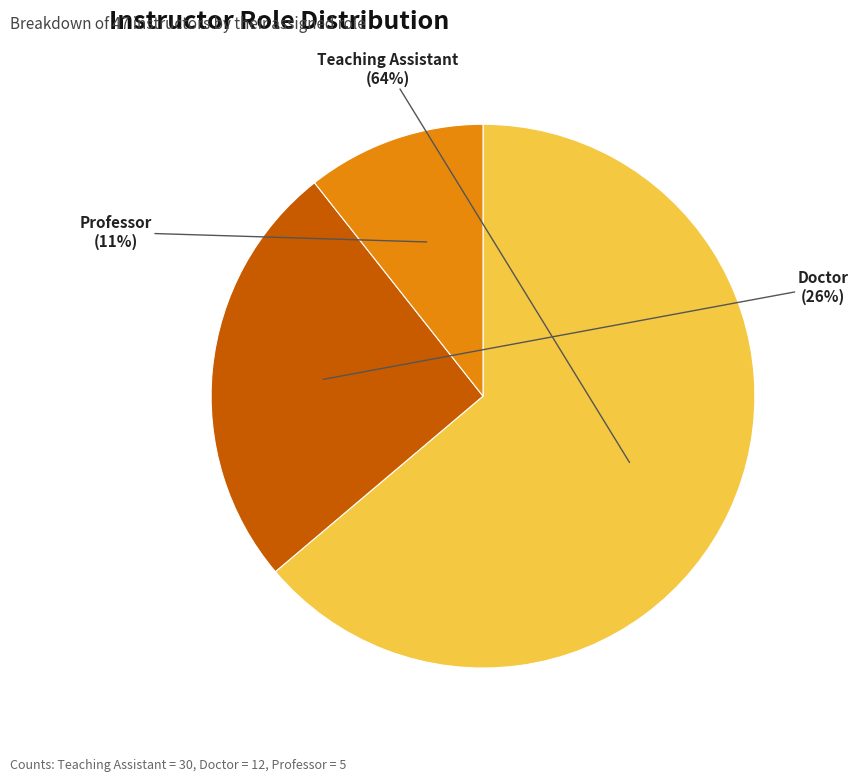

Between Doctor and Teaching Assistant, which is larger?

Teaching Assistant